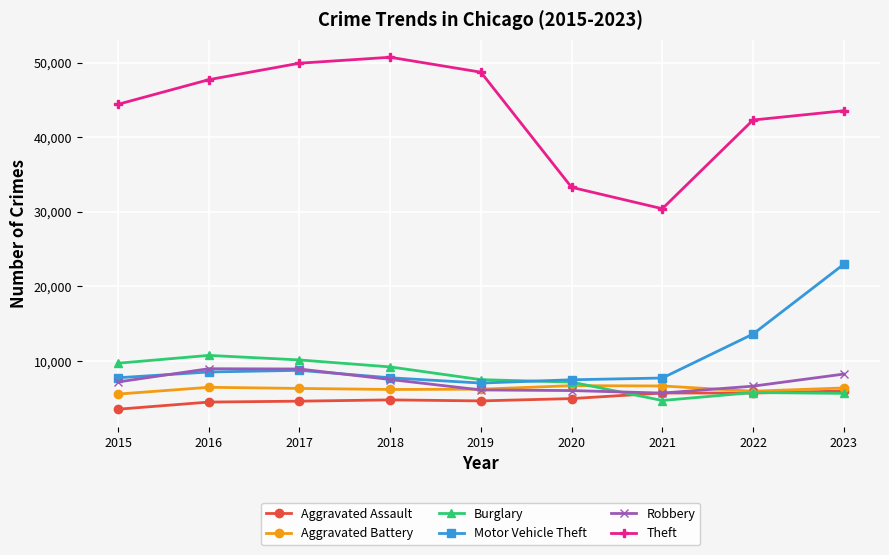

Count the number of data series in this chart.

6